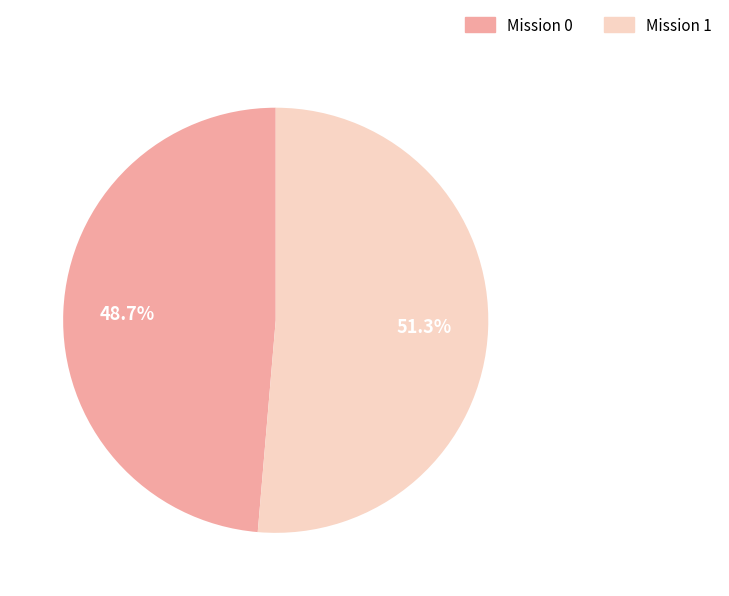

Which slice is the largest?

Mission 1